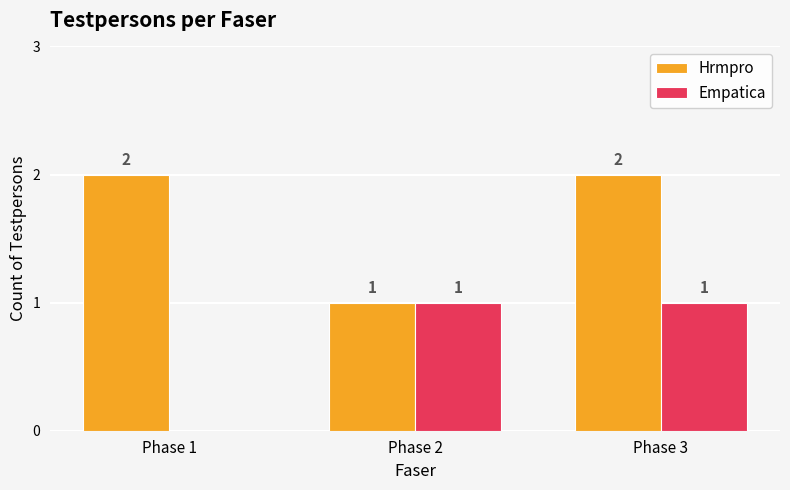

Reading right to left, transcribe all the data shown in this chart.

Hrmpro: 2	1	2
Empatica: 1	1	0